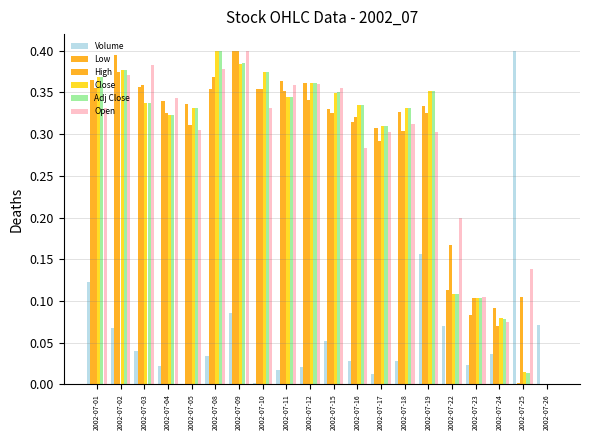

Which series has the largest range (max minus min)?

Volume